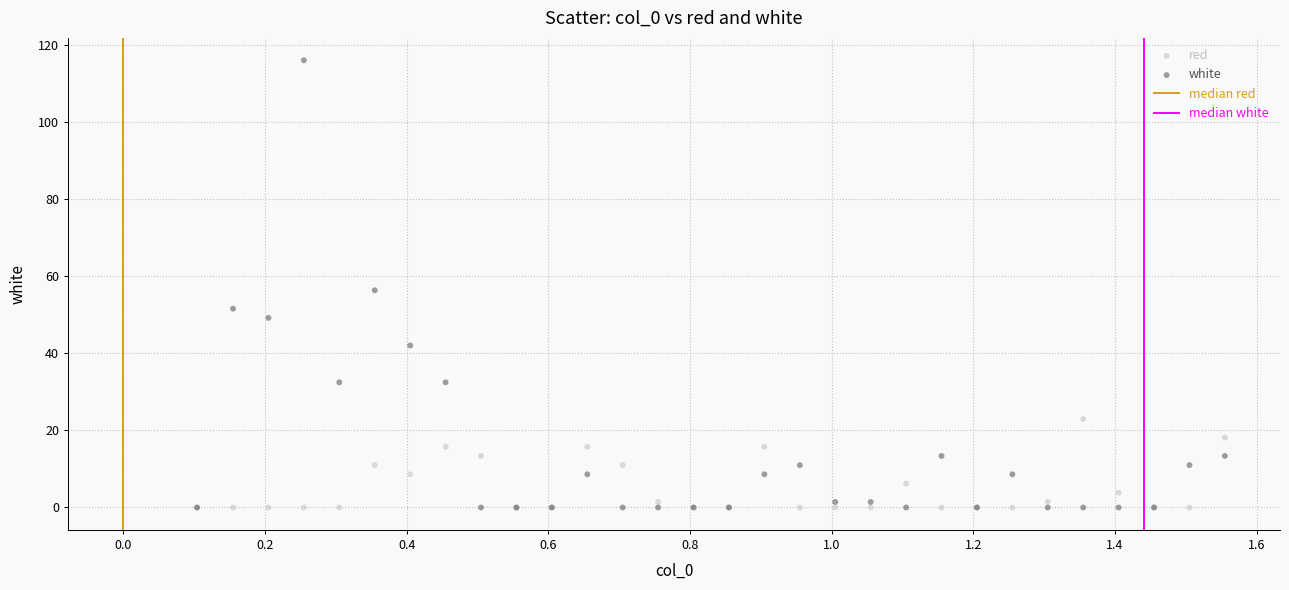

In the white series, what Y value is closest to 58?

56.3